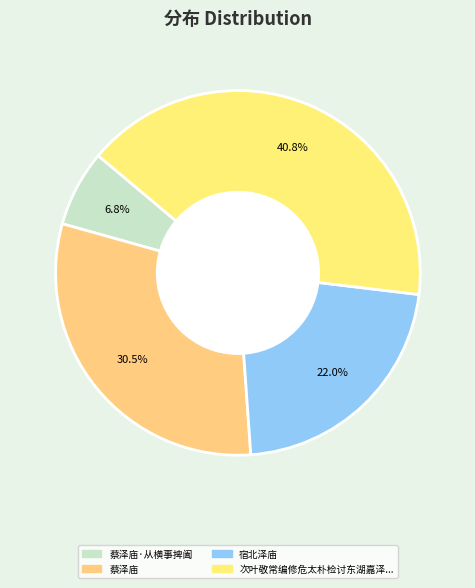

Which slice is the largest?

次叶敬常编修危太朴检讨东湖嘉泽庙倡和诗韵